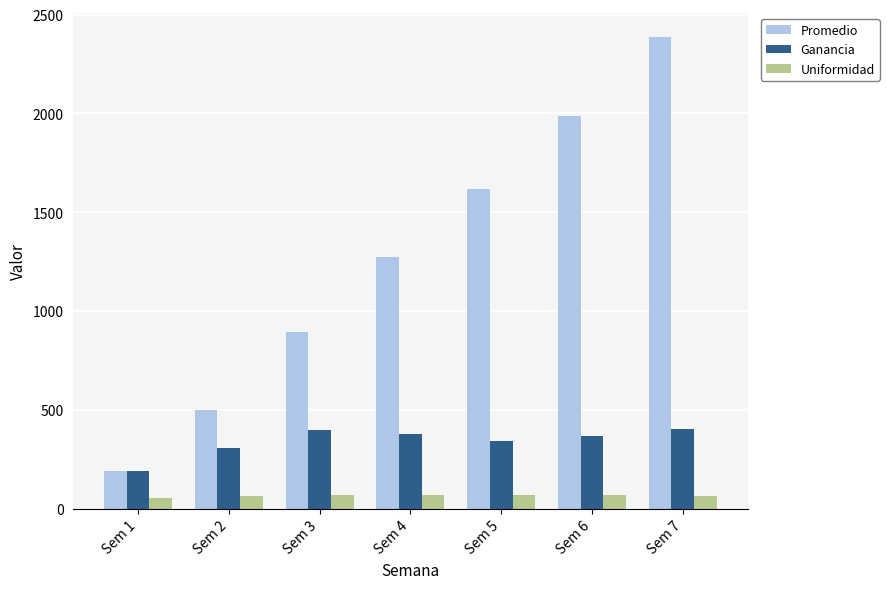

At which category does the chart reach its peak across all series?

Sem 7